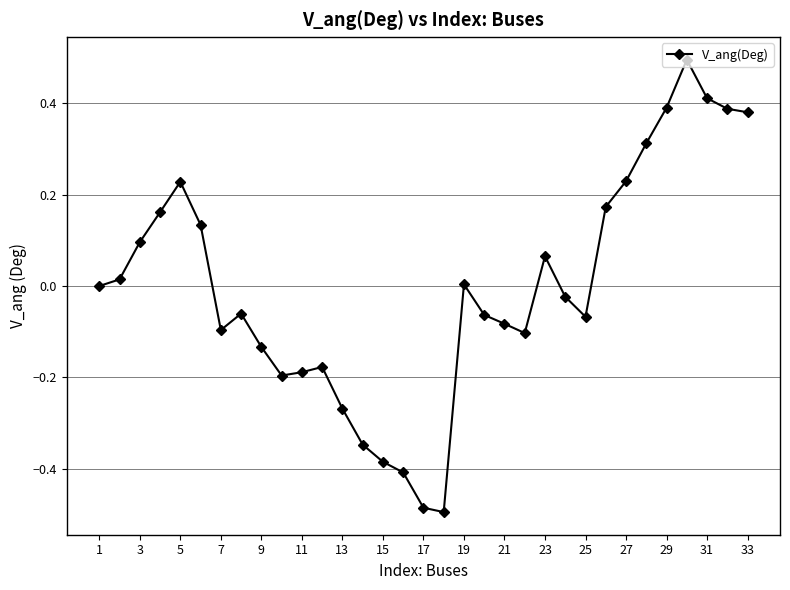

True or false: there are more than 1 points higher than both neighbors.

True